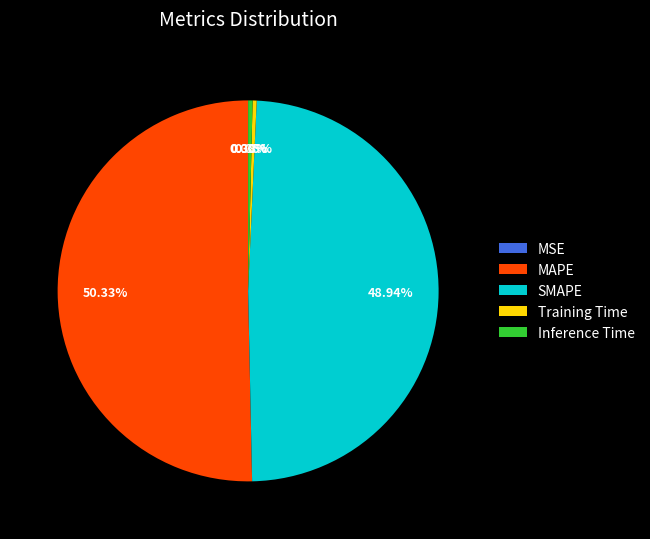

Which category accounts for the majority?

MAPE